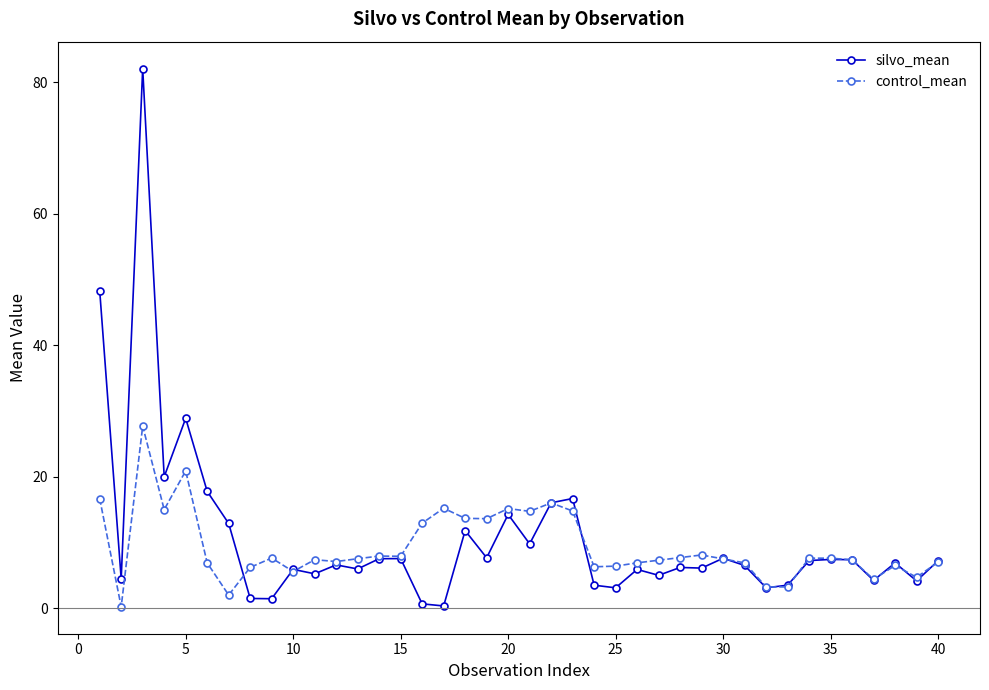

List the series in order of their peak value, lowest first.

control_mean, silvo_mean